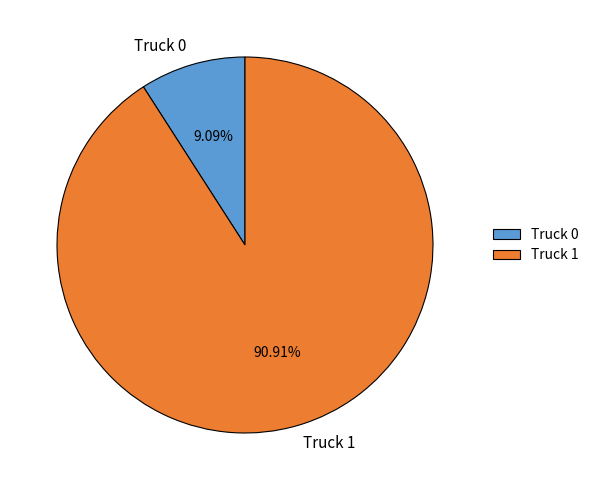

To the nearest percent, what is the difference between the largest and smallest slice percentages?

82%